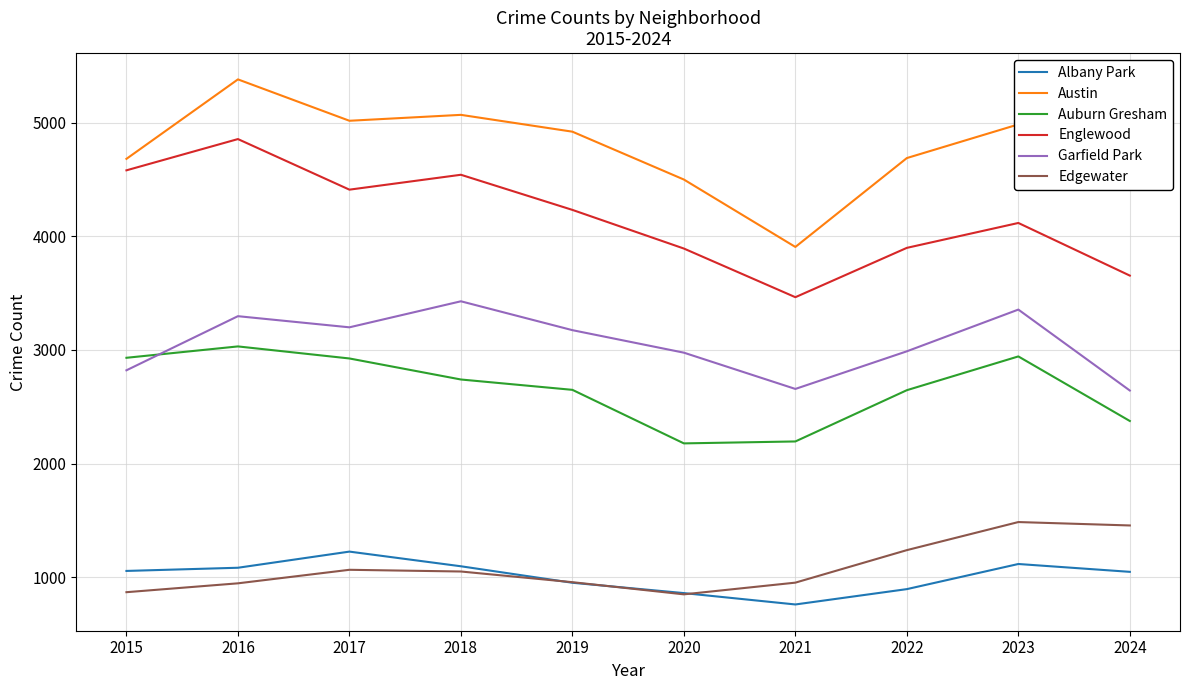

The Edgewater series shows 465 at 2019. True or false?

False